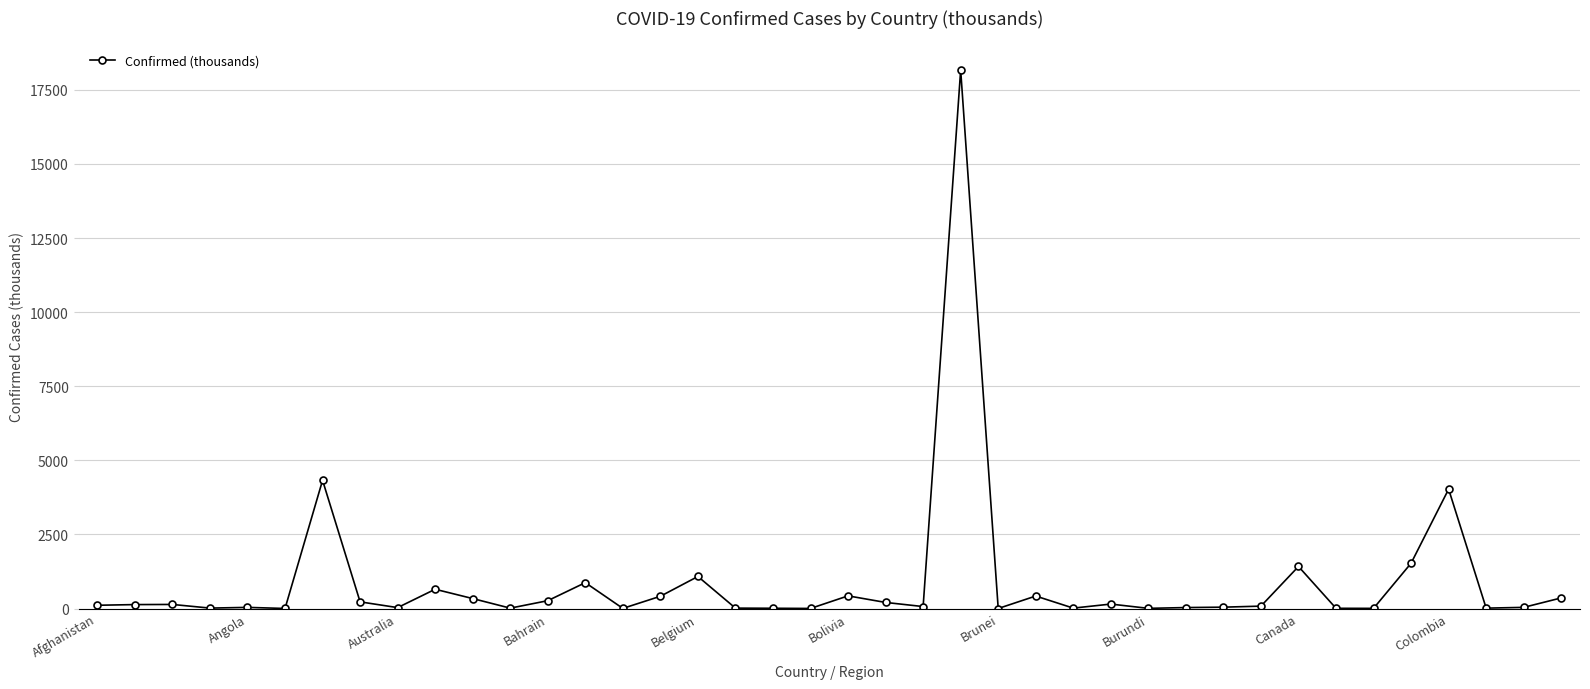

True or false: the data has more than 1 interior local peaks.

True